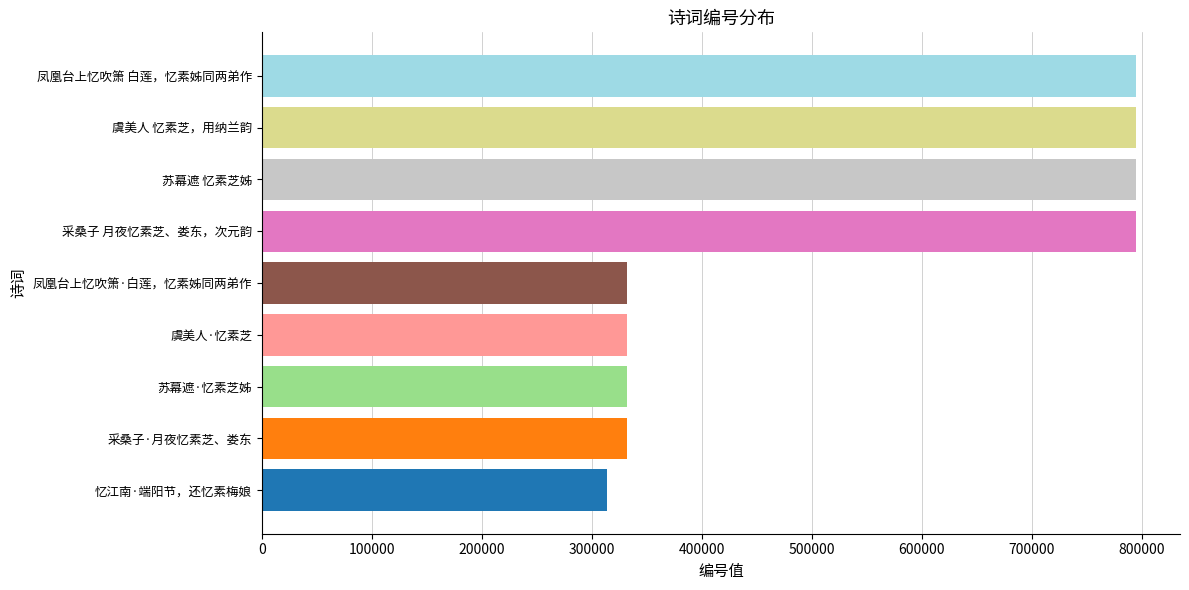

The value at 苏幕遮·忆素芝姊 is 332305. True or false?

True